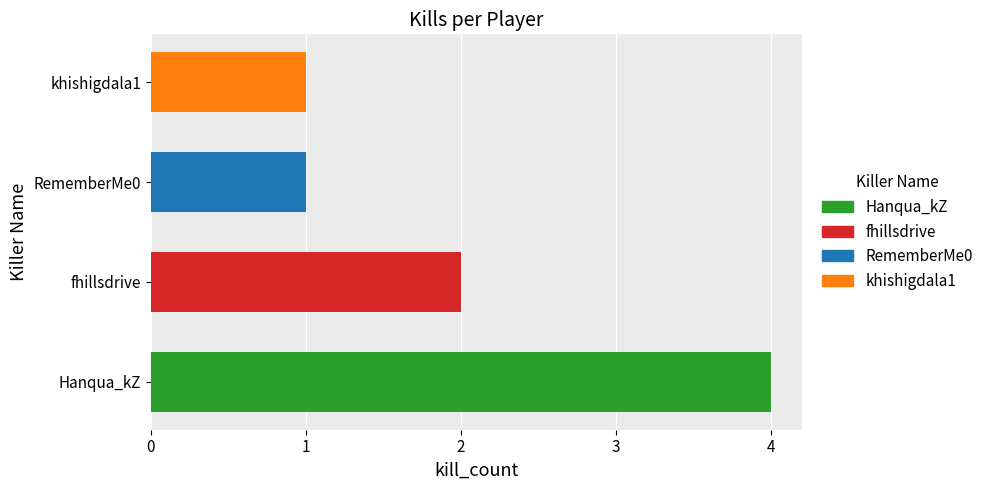

Rank the categories by value from highest to lowest.

Hanqua_kZ, fhillsdrive, RememberMe0, khishigdala1